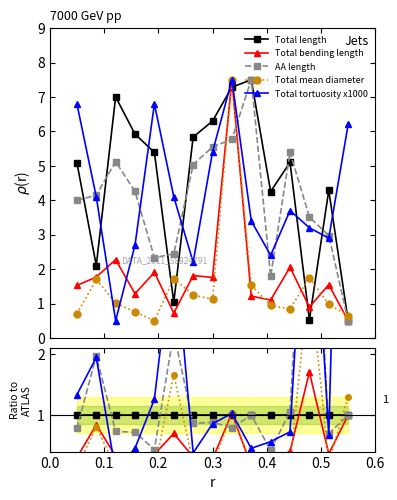

Which series has the largest range (max minus min)?

Total tortuosity x1000